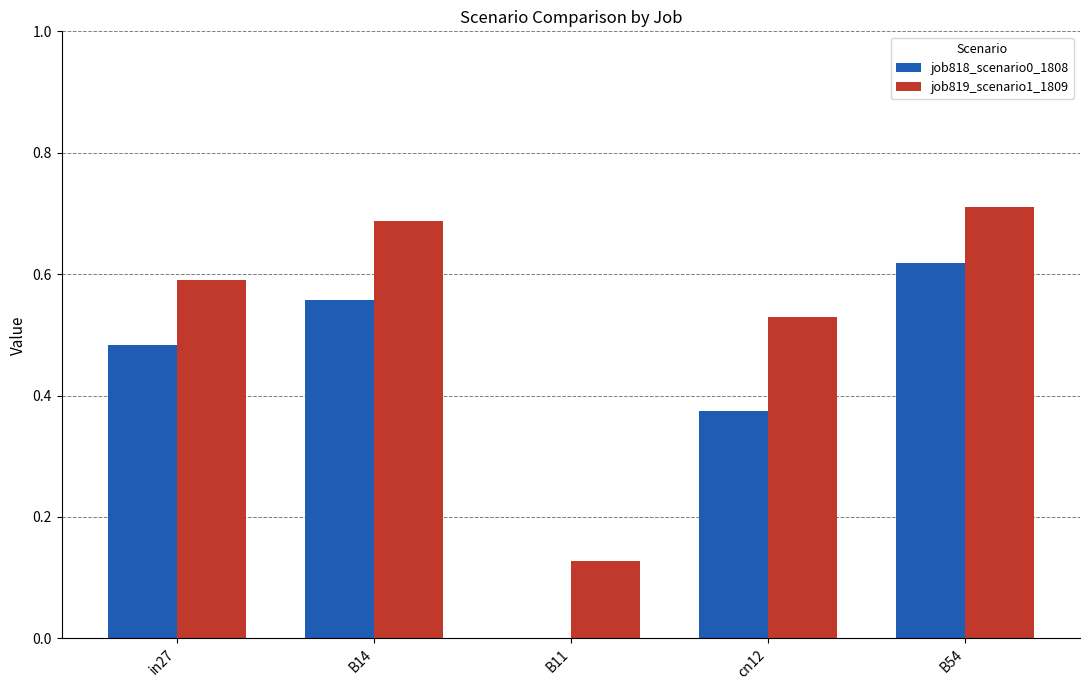

True or false: job819_scenario1_1809 has a value of 1.0 at B54.

False